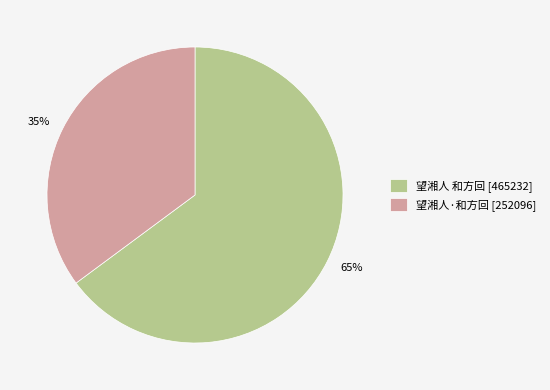

Which slice is the largest?

望湘人 和方回